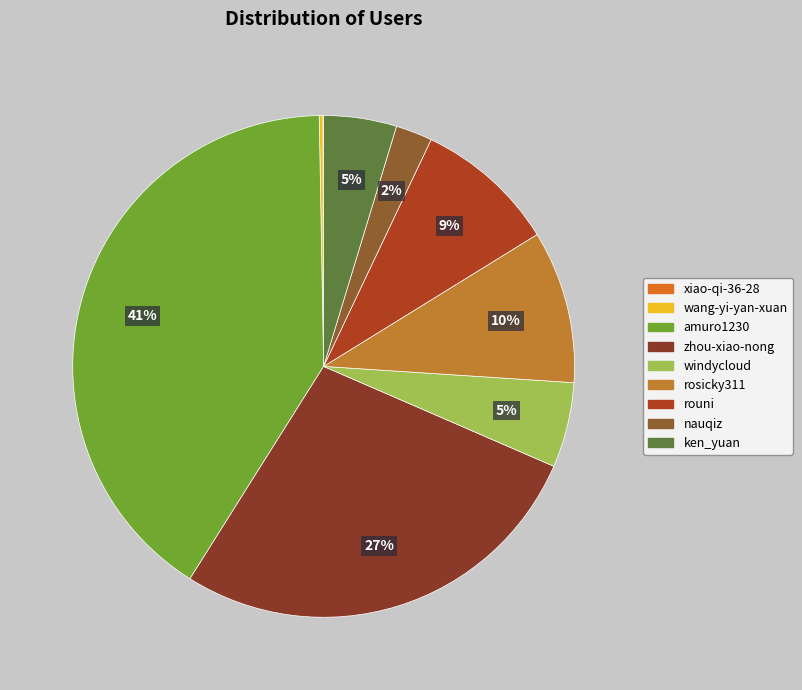

To the nearest percent, what percentage of the pie is zhou-xiao-nong?

27%